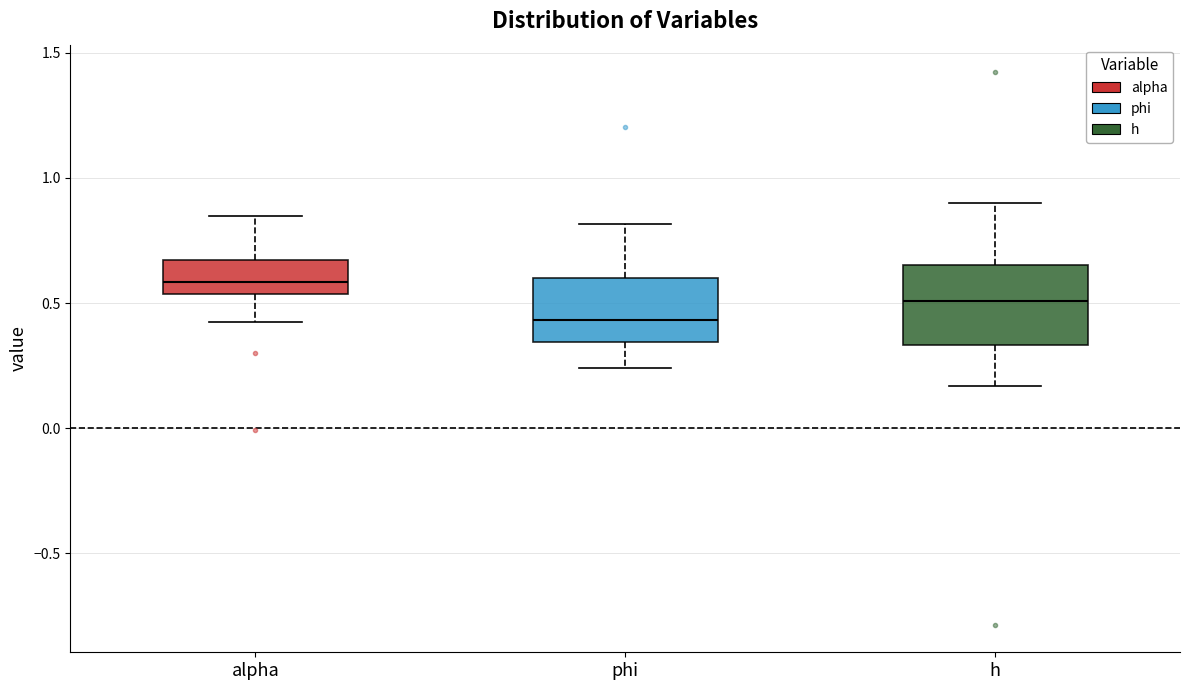

Reading left to right, read every box against the y-axis: the position of its median line, the range the box covers, and the ends of its whiskers. The values are not printed on the chart, so give them approximately, as read against the axis.

alpha: median 0.60, box 0.55 to 0.65, whiskers 0.40 to 0.85
phi: median 0.45, box 0.35 to 0.60, whiskers 0.25 to 0.80
h: median 0.50, box 0.35 to 0.65, whiskers 0.15 to 0.90